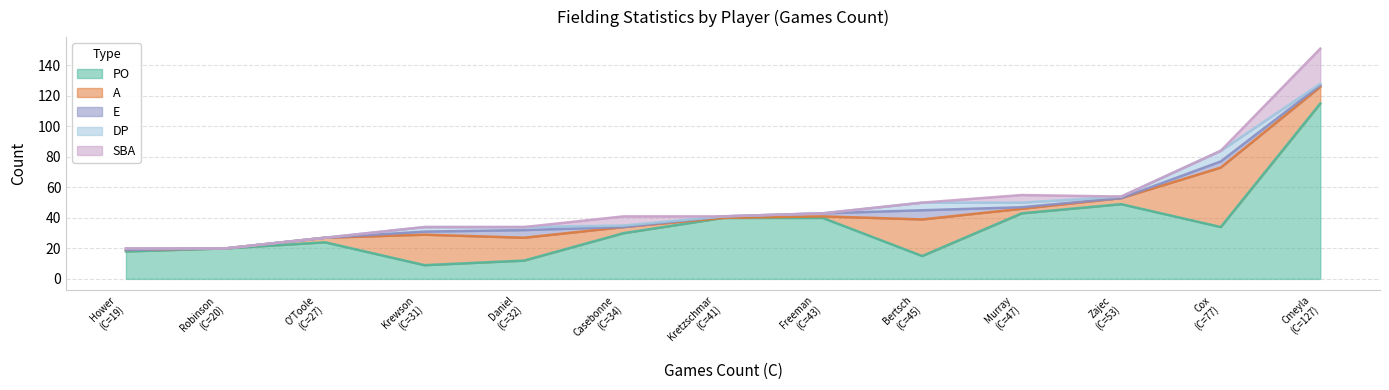

What is the maximum value for PO?

115